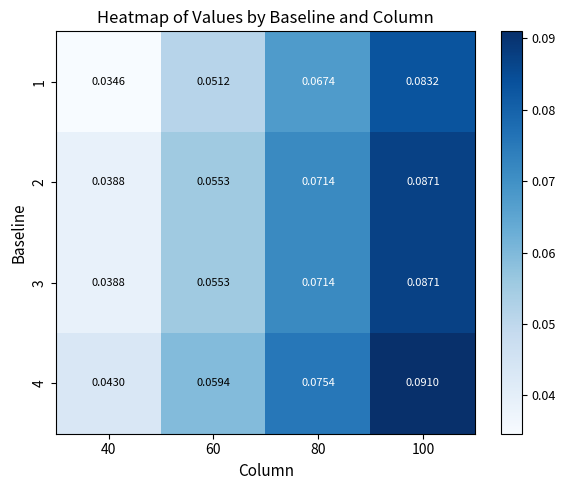

Is the value of 1 at 40 greater than the value of 3 at 100?

No